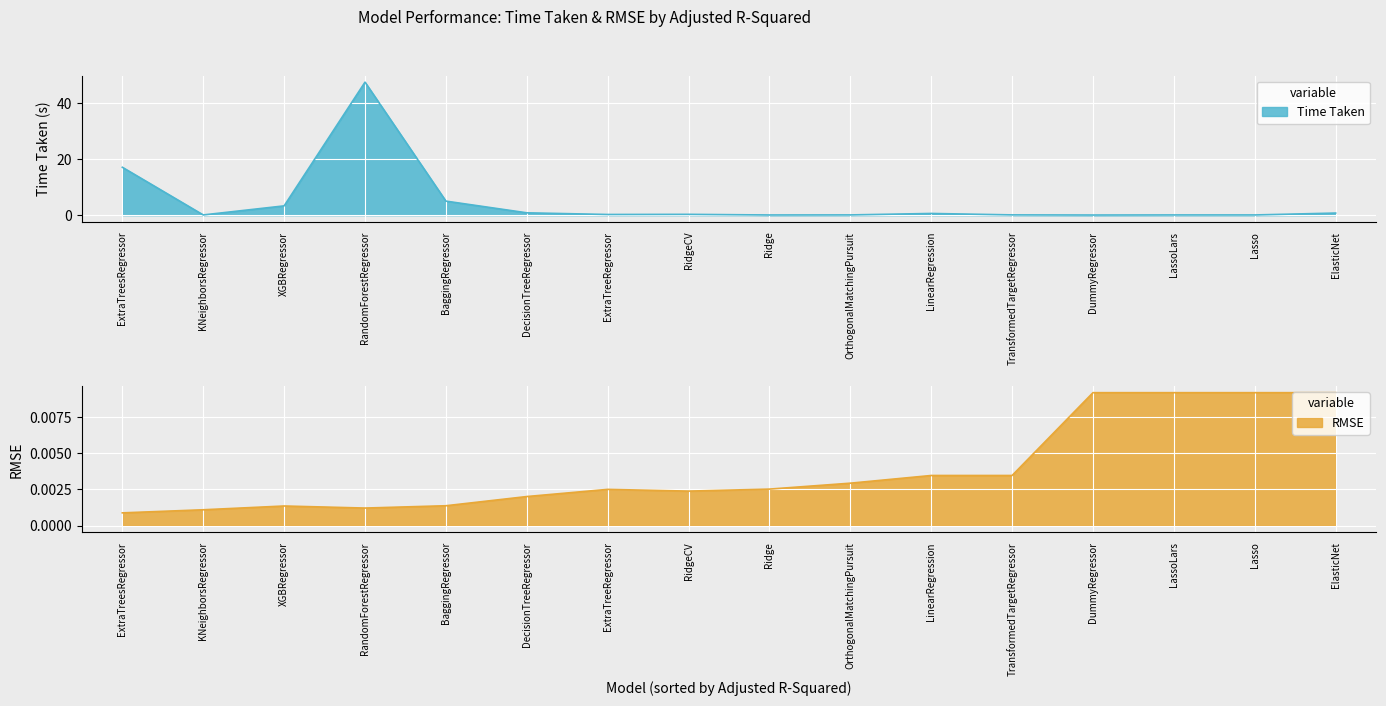

True or false: RMSE and Time Taken intersect in this chart.

False